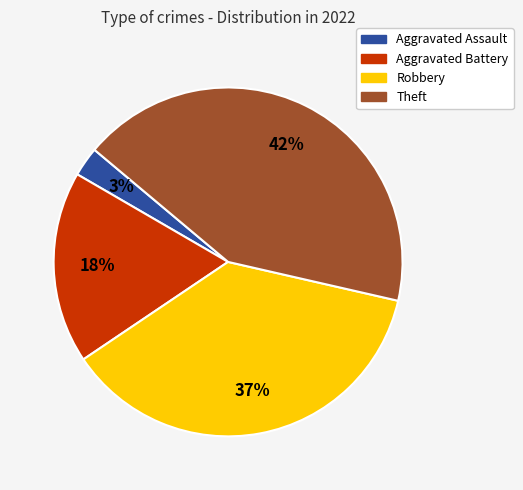

Which has a higher value, Aggravated Assault or Aggravated Battery?

Aggravated Battery